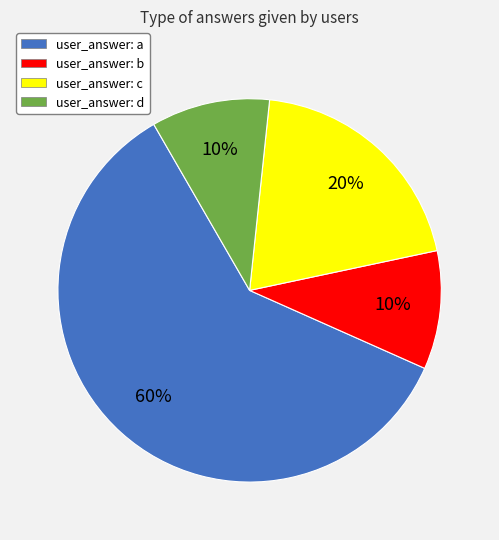

To the nearest percent, what percentage of the pie is user_answer: b?

10%